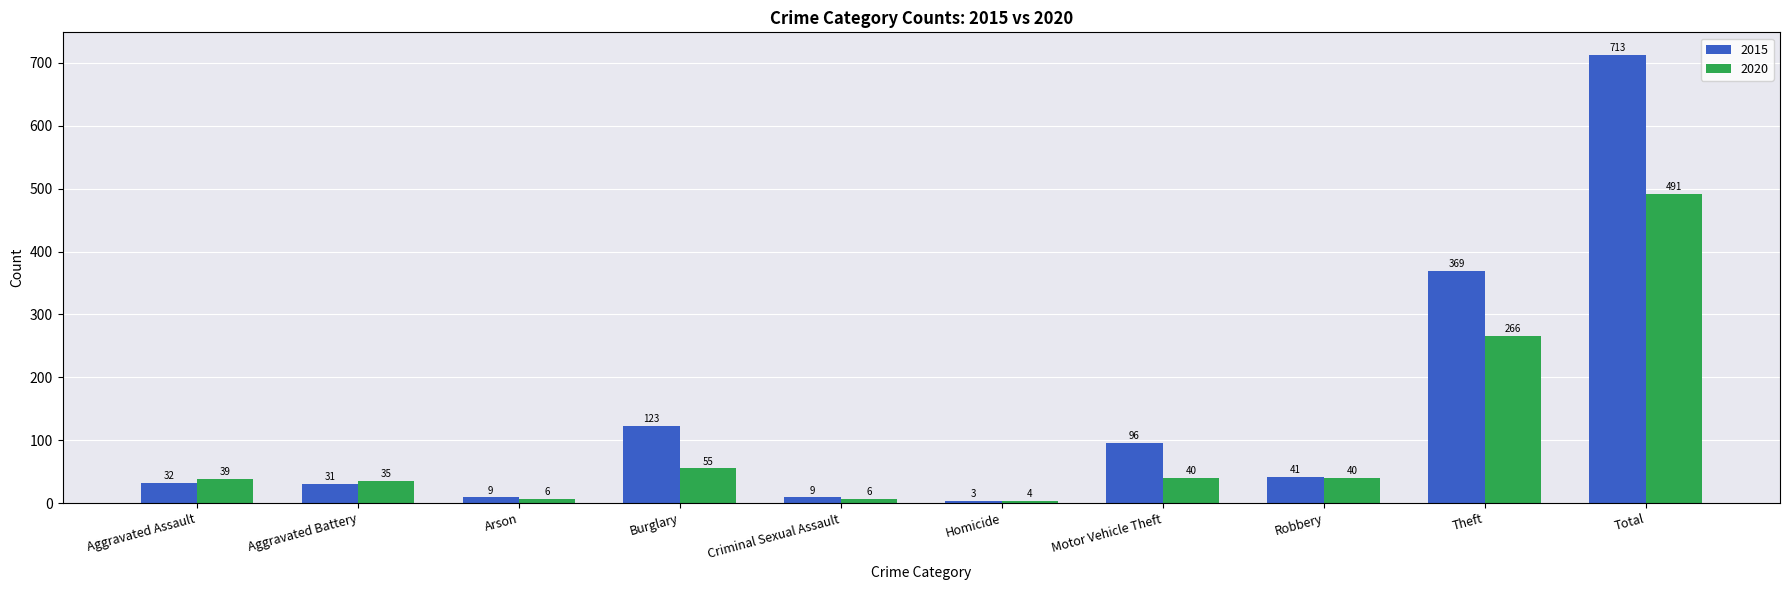

What is the minimum value for 2020?

4